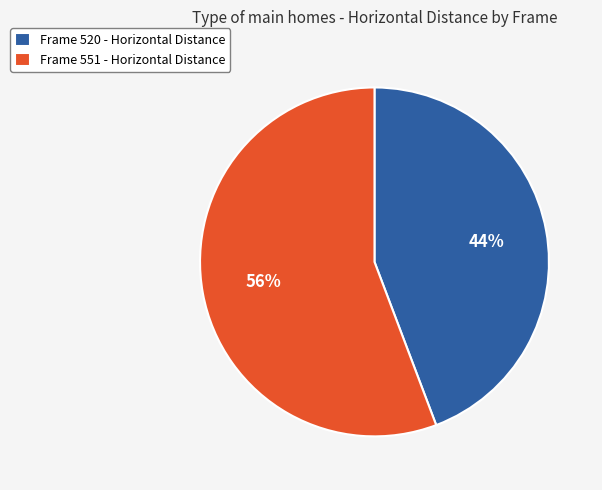

Rank the categories by value from highest to lowest.

Frame 551 - Horizontal Distance, Frame 520 - Horizontal Distance